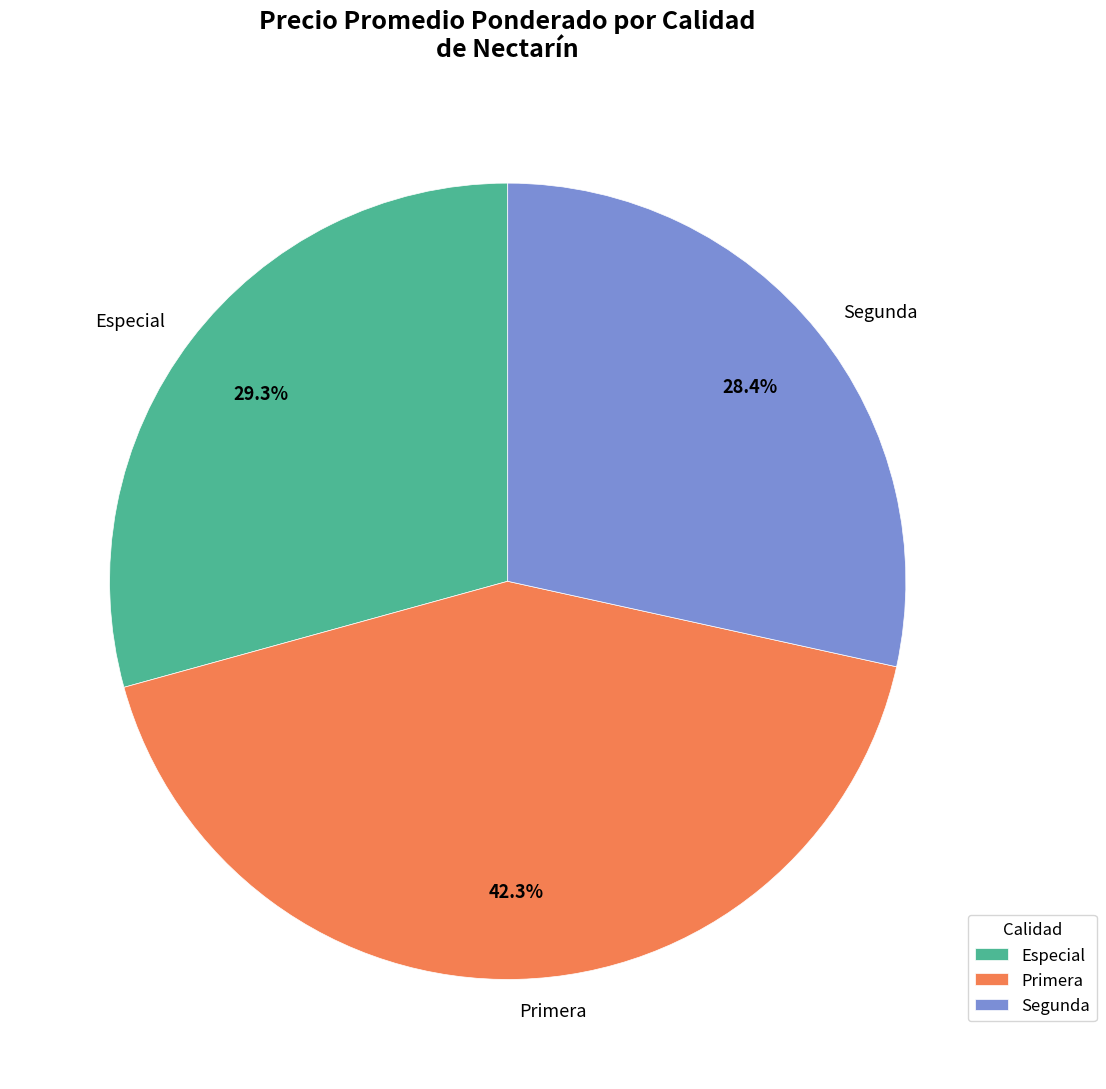

Rank the categories by value from lowest to highest.

Segunda, Especial, Primera